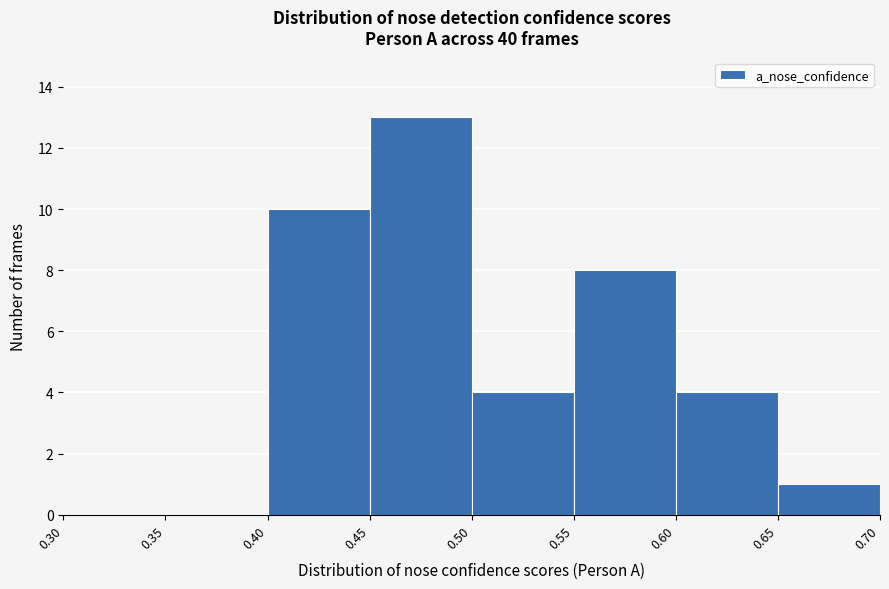

Reading left to right, transcribe this chart: for each bar, give the range it covers on the x-axis and its height. The values are not printed on the chart, so give them approximately, as read against the axis.

0.30 to 0.35: 0
0.35 to 0.40: 0
0.40 to 0.45: 10
0.45 to 0.50: 13
0.50 to 0.55: 4
0.55 to 0.60: 8
0.60 to 0.65: 4
0.65 to 0.70: 1